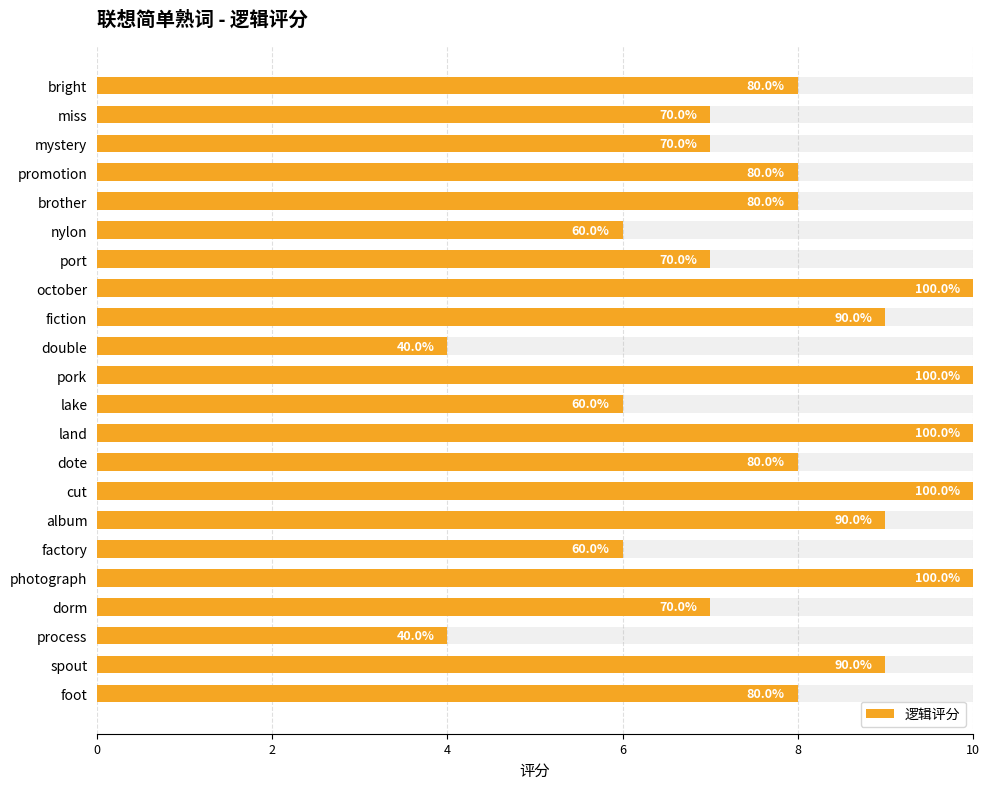

Are the bars horizontal?

Yes